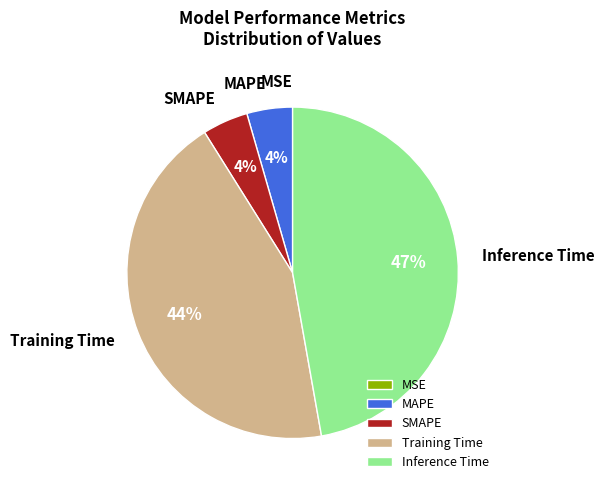

To the nearest percent, what portion does Inference Time represent?

47%